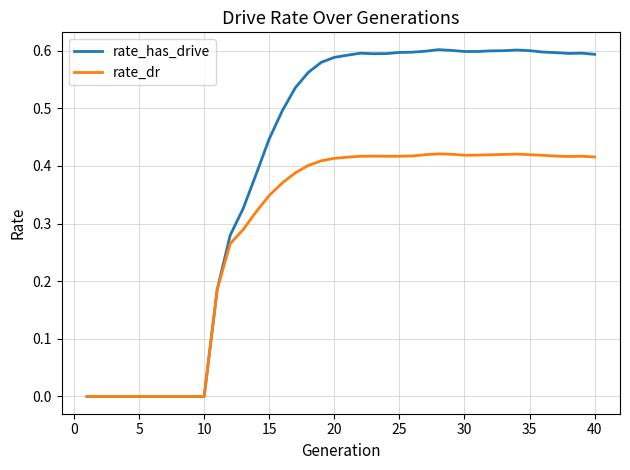

Which series has the largest total across all categories?

rate_has_drive